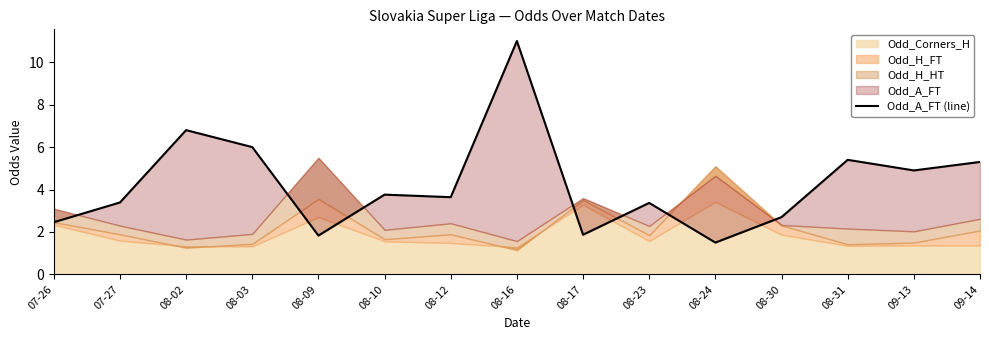

Reading left to right, transcribe all the data shown in this chart.

07-26=2.5	07-27=3.4	08-02=6.8	08-03=6.0	08-09=1.8	08-10=3.8	08-12=3.6	08-16=11.0	08-17=1.9	08-23=3.4	08-24=1.5	08-30=2.7	08-31=5.4	09-13=4.9	09-14=5.3